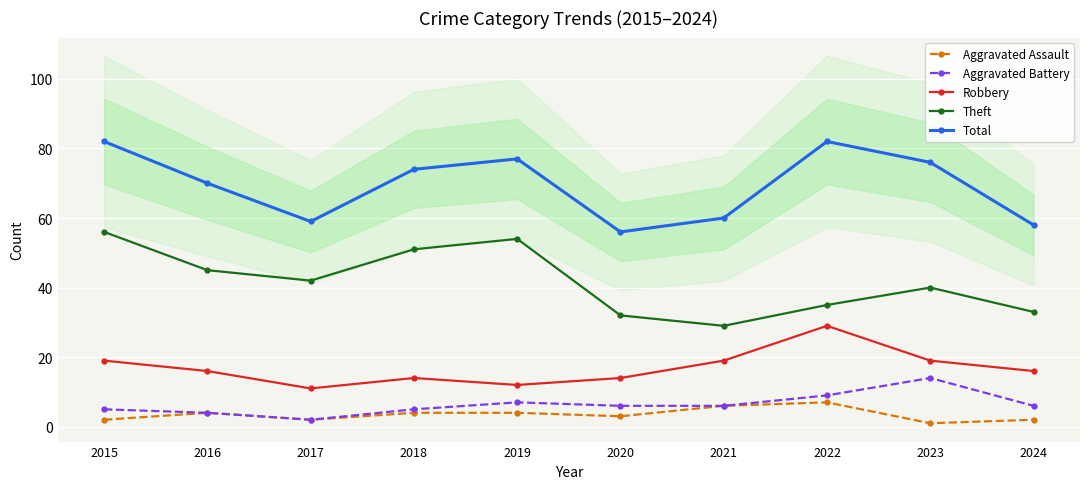

True or false: Robbery and Theft cross at least once.

False